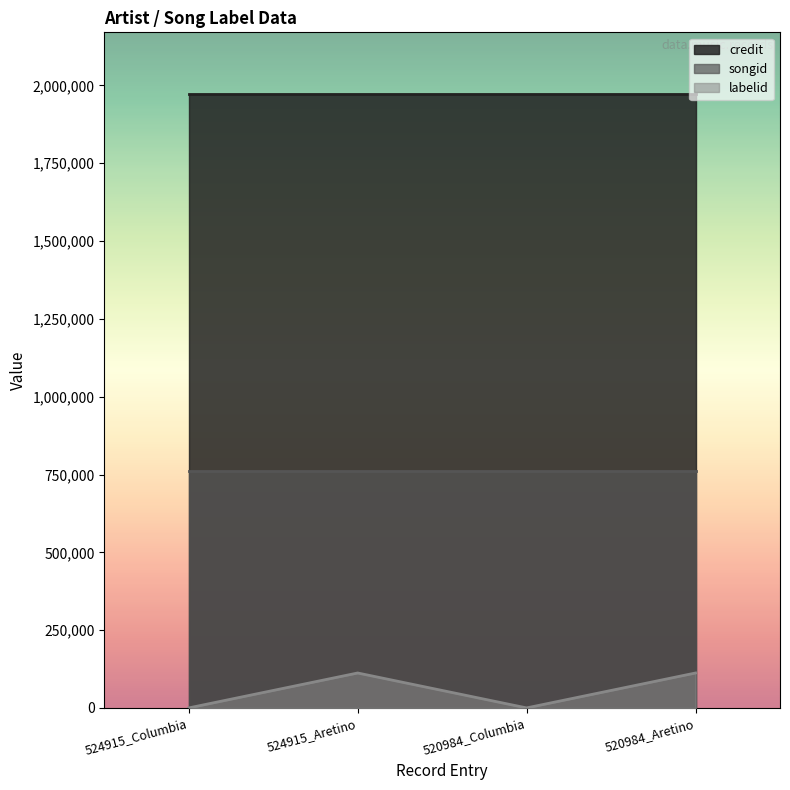

True or false: credit and labelid cross at least once.

False